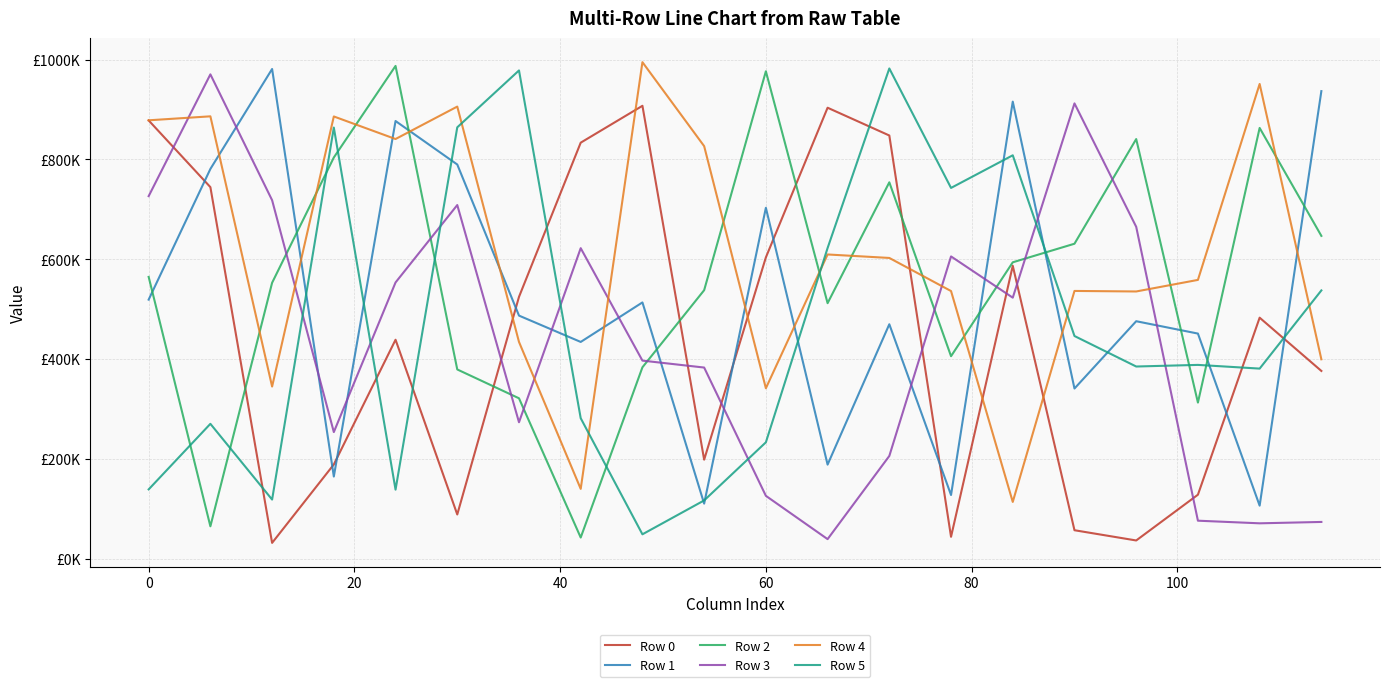

What are all the series names shown in the legend?

Row 0, Row 1, Row 2, Row 3, Row 4, Row 5